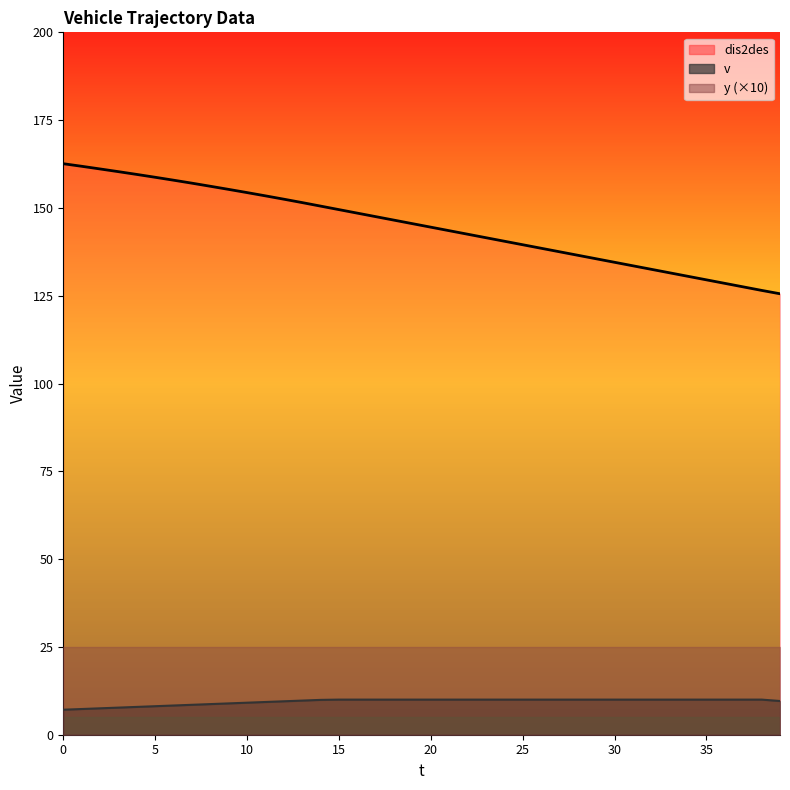

Is the value of v at 18 greater than the value of dis2des at 9?

No